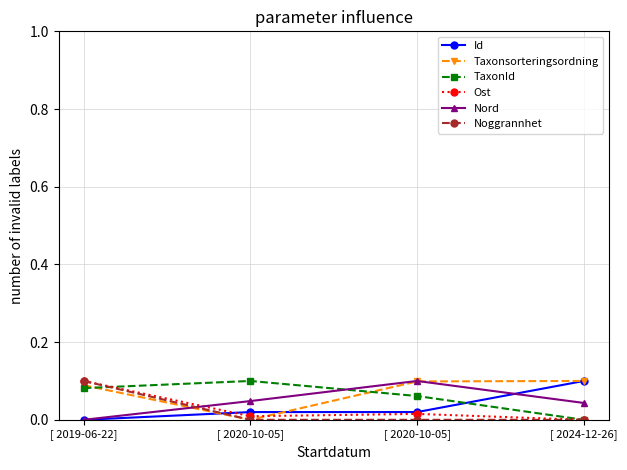

How many lines are shown in the chart?

6